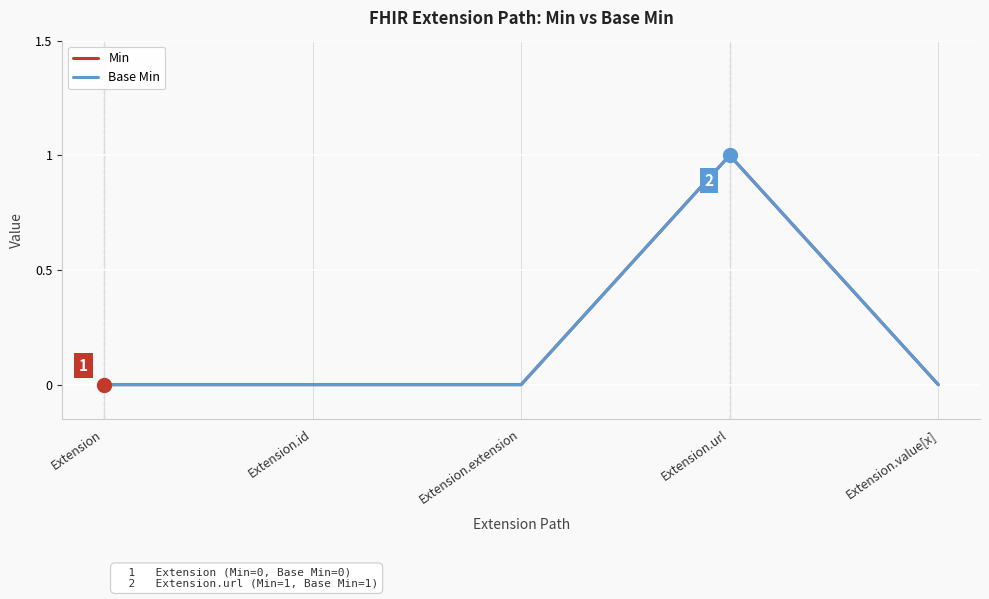

Where is the first local maximum for Base Min?

Extension.url